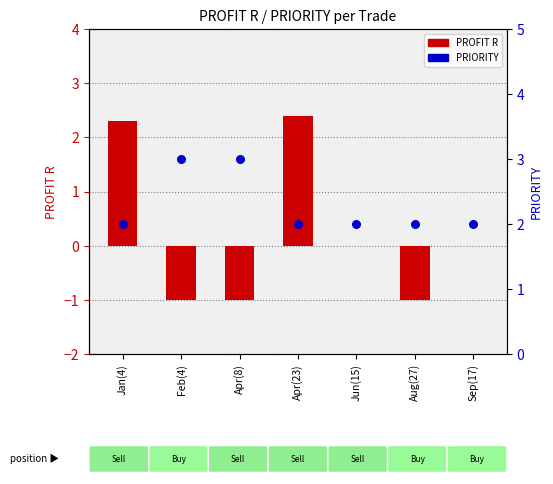

Which has a higher value, Apr(23) or Sep(17)?

Apr(23)